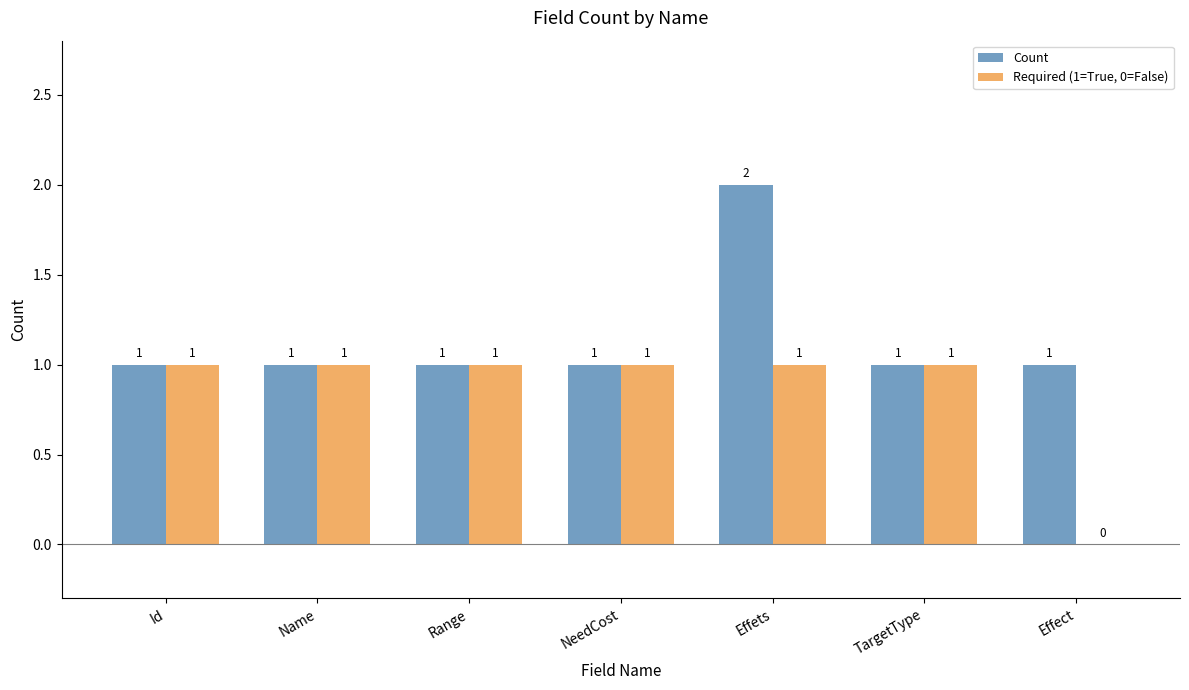

At which category is the sum across all series the highest?

Effets